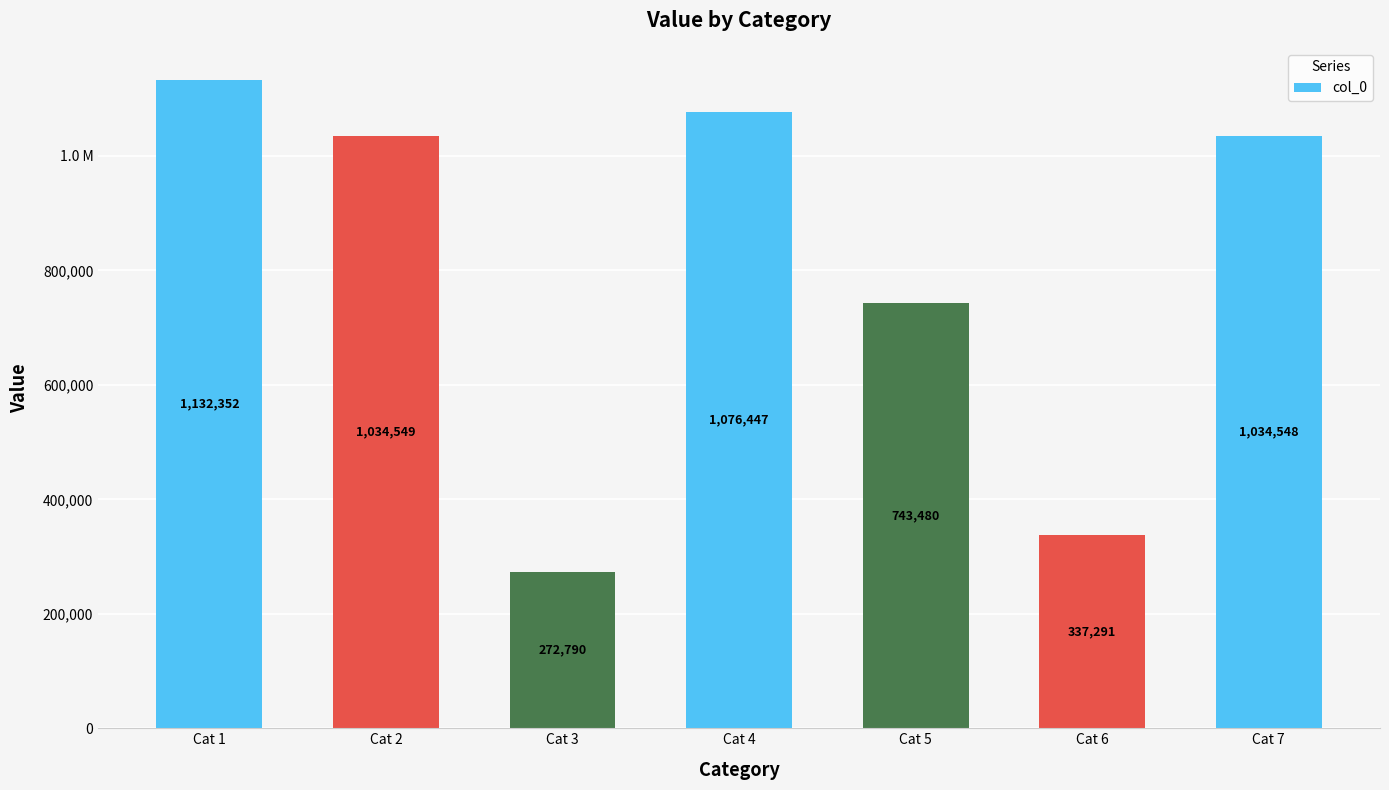

Does the chart contain any negative values?

No